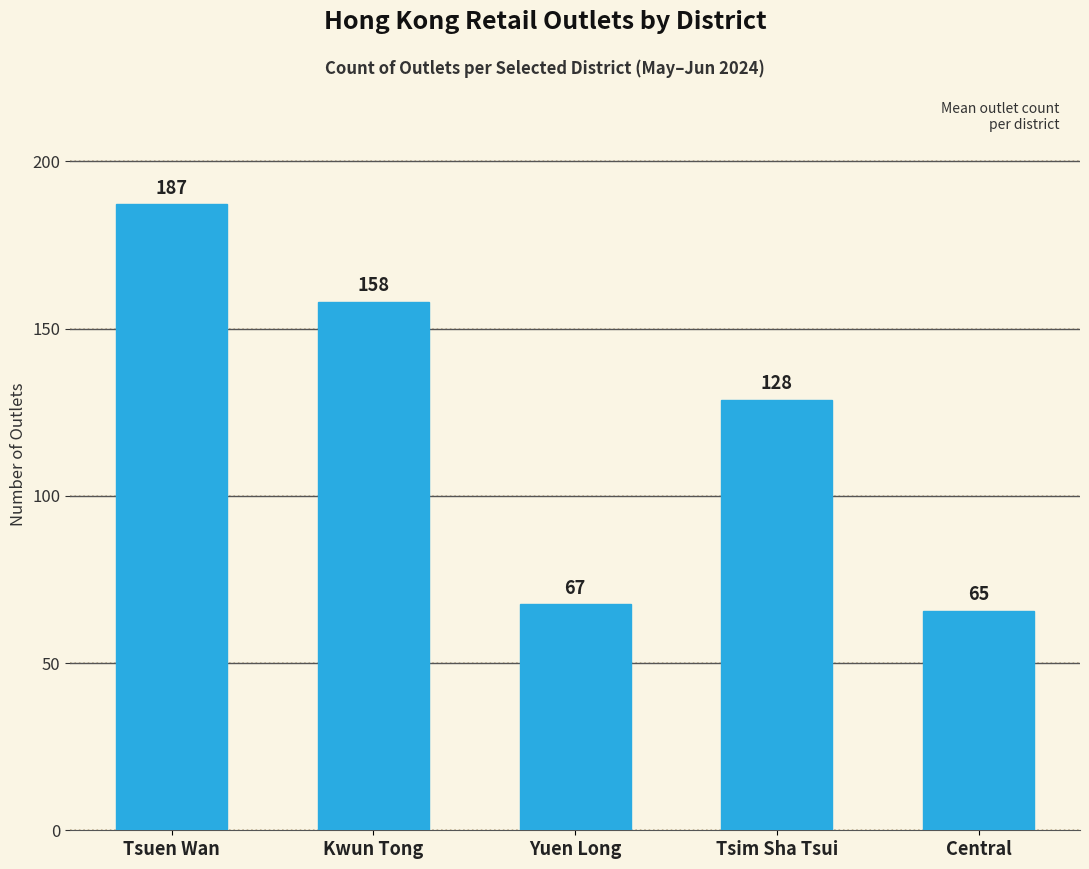

How many bars are there in total?

5